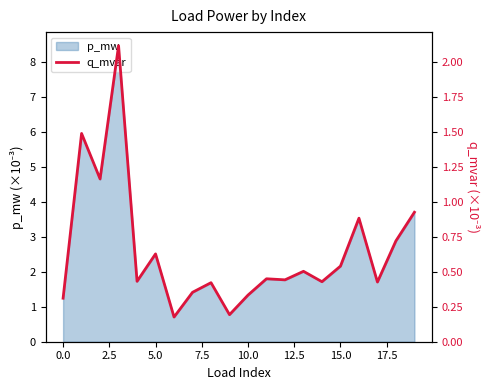

What is the value of the 11th point from the left?

0.3